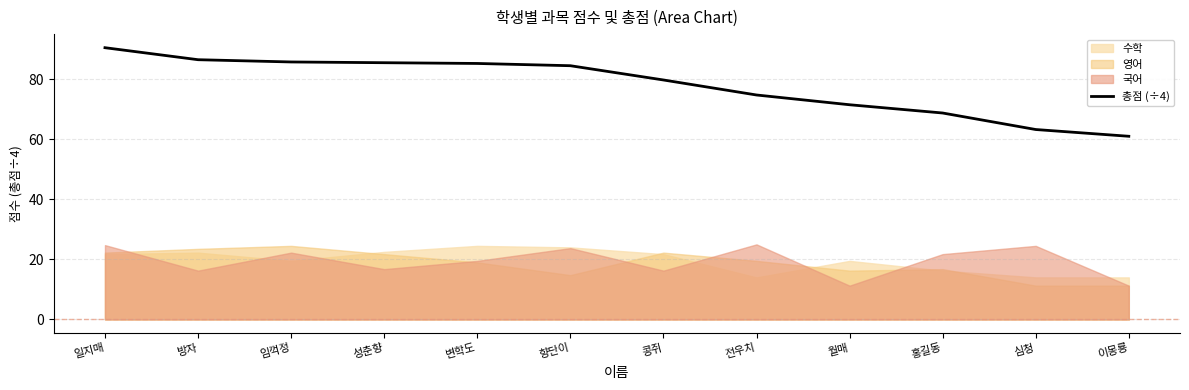

What is the label of the 10th point from the right?

임꺽정